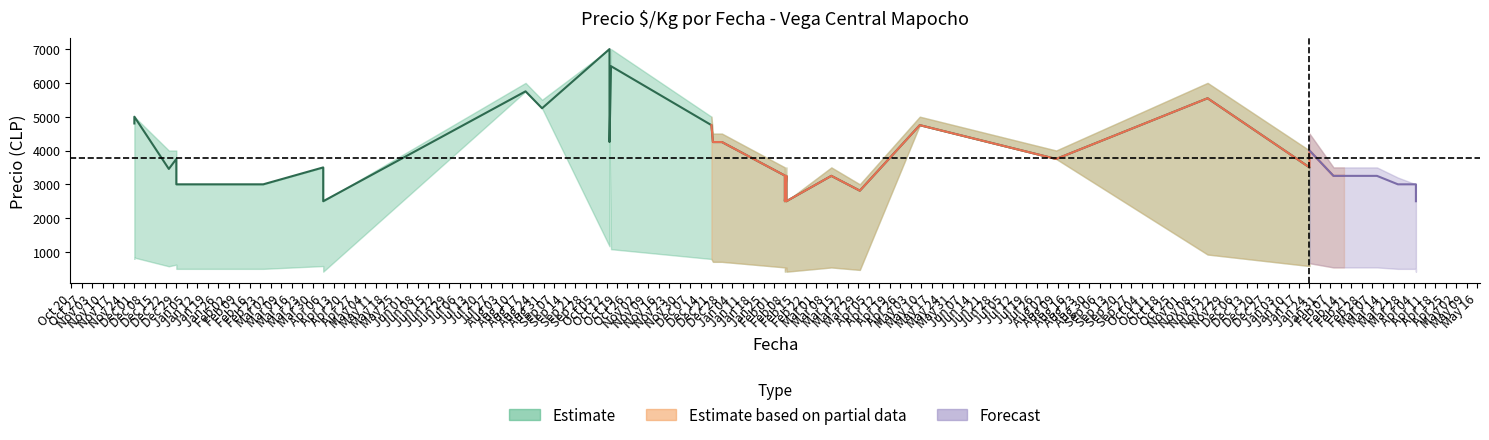

How many lines are shown in the chart?

3